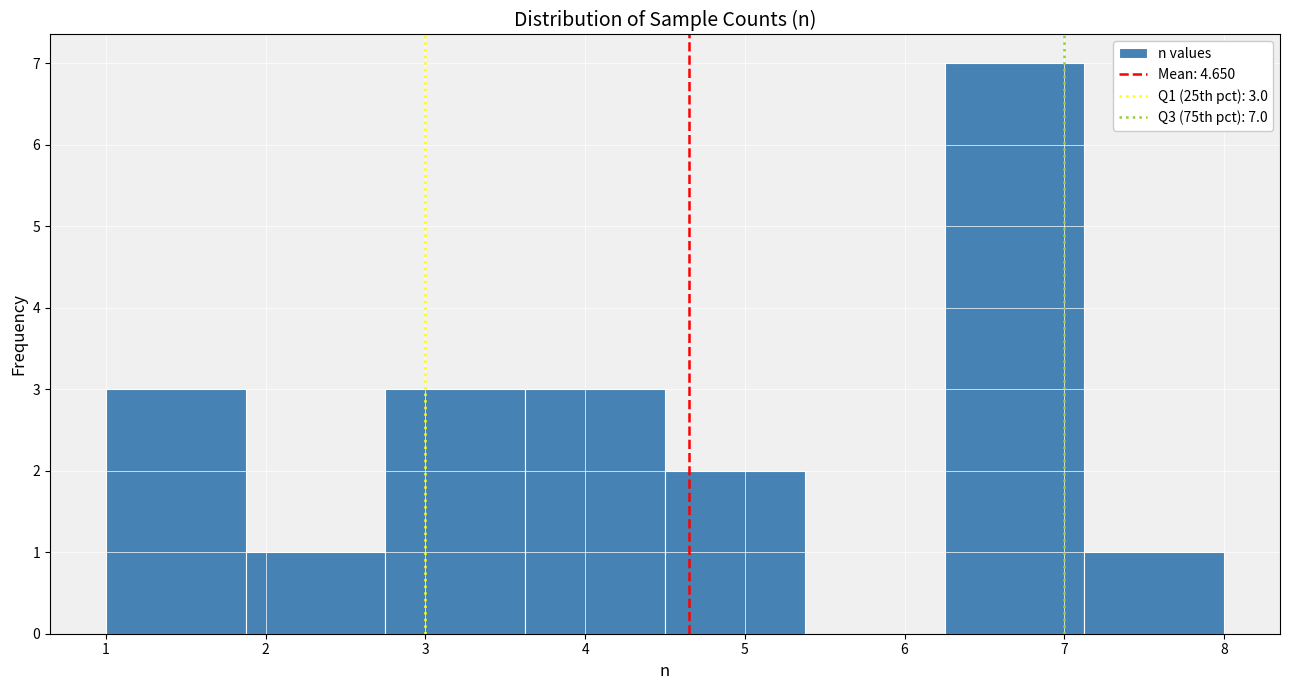

Which range on the x-axis has the tallest bar?

6.3 to 7.1